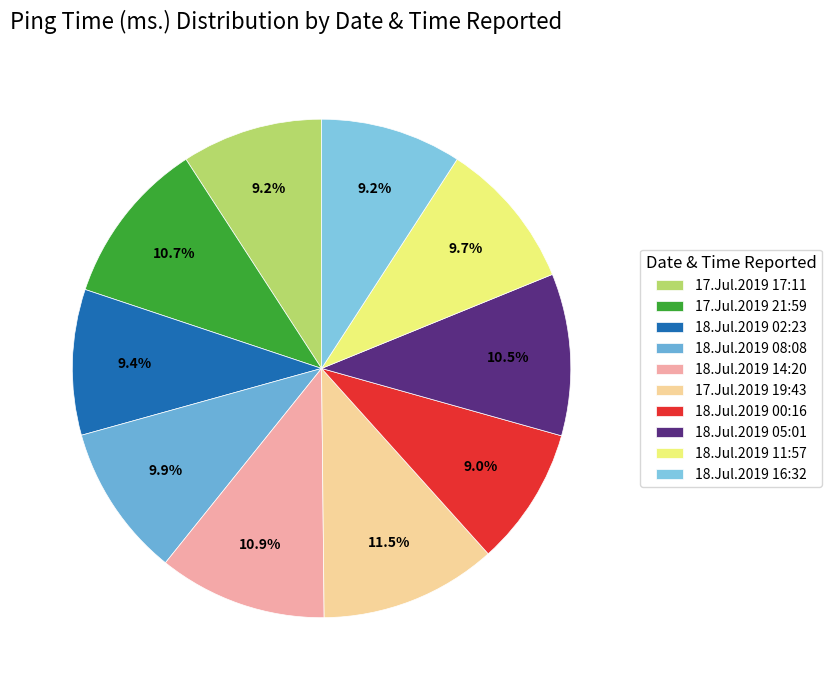

How many slices are in this pie chart?

10